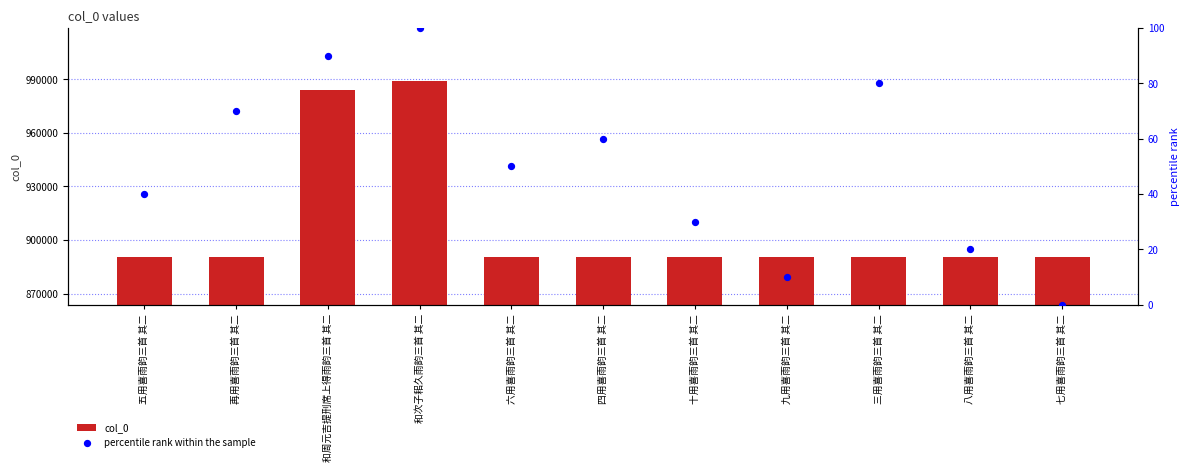

Which series contains the lowest Y value?

percentile rank within the sample